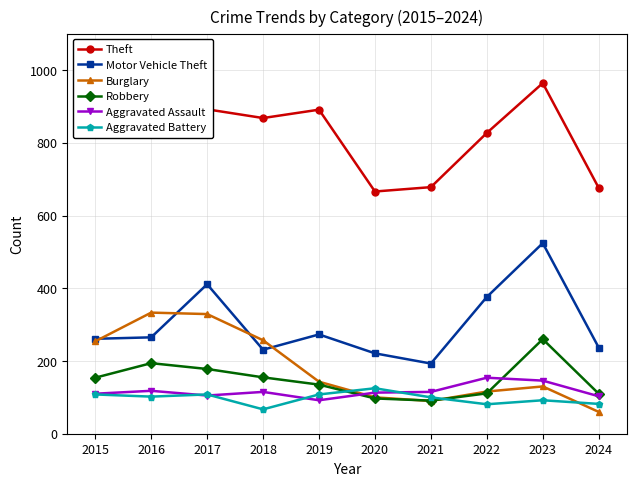

Reading left to right, list all the values displayed in this chart.

Theft: 2015=874	2016=984	2017=892	2018=868	2019=891	2020=666	2021=678	2022=827	2023=964	2024=676
Motor Vehicle Theft: 2015=261	2016=265	2017=411	2018=231	2019=273	2020=221	2021=193	2022=376	2023=524	2024=237
Burglary: 2015=254	2016=333	2017=329	2018=257	2019=143	2020=100	2021=90	2022=116	2023=130	2024=60
Robbery: 2015=154	2016=194	2017=178	2018=155	2019=135	2020=97	2021=91	2022=111	2023=260	2024=110
Aggravated Assault: 2015=110	2016=118	2017=105	2018=115	2019=92	2020=113	2021=115	2022=154	2023=146	2024=103
Aggravated Battery: 2015=108	2016=102	2017=108	2018=67	2019=108	2020=125	2021=100	2022=81	2023=92	2024=82